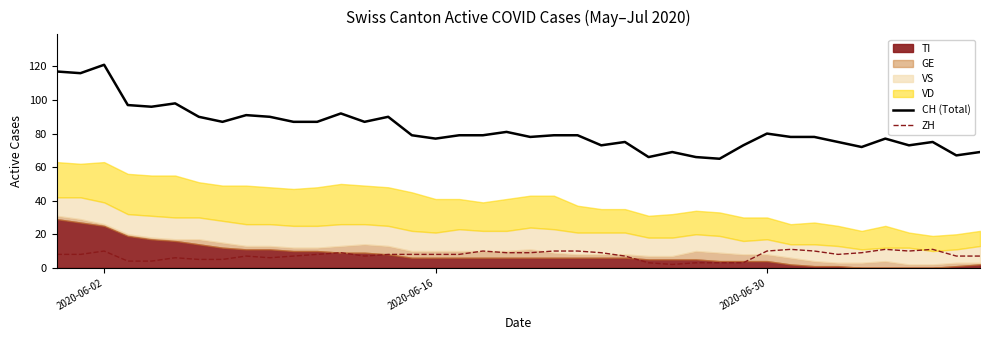

True or false: ZH and CH (Total) cross at least once.

False